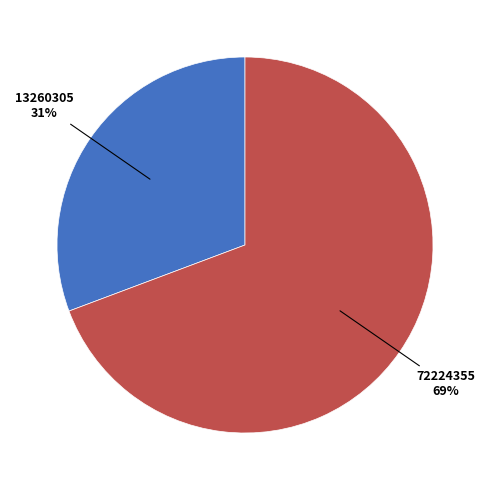

Is there a majority slice in this chart?

Yes